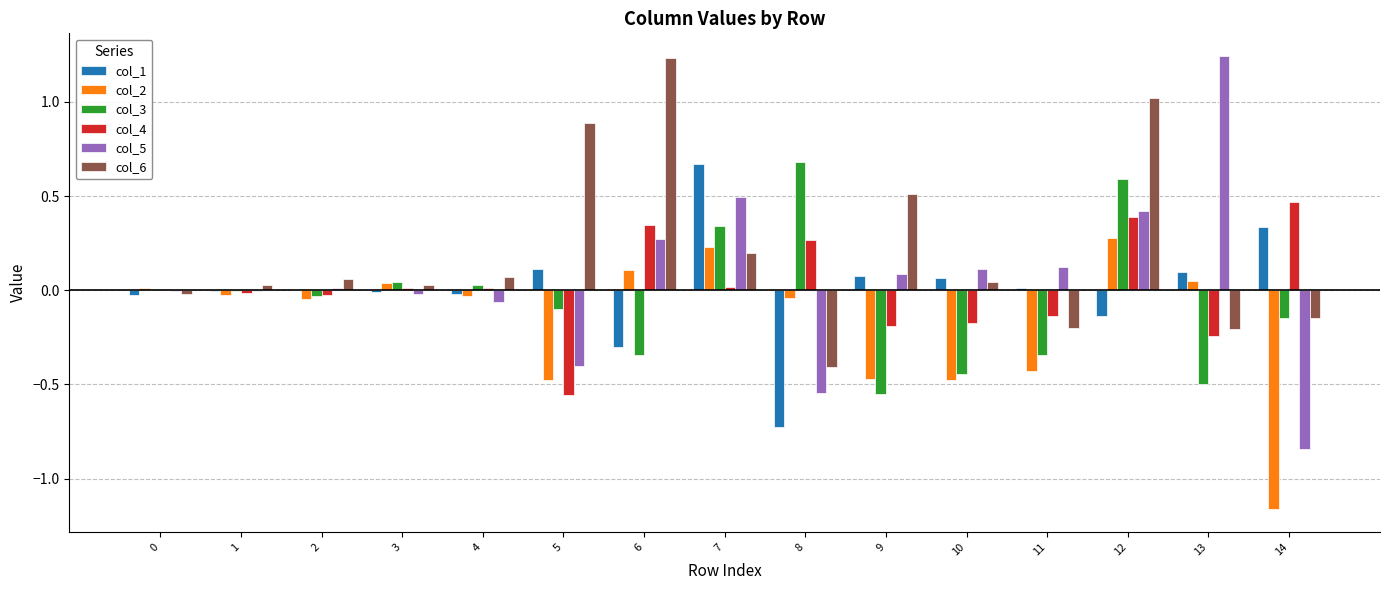

Which series has the widest spread of values?

col_5